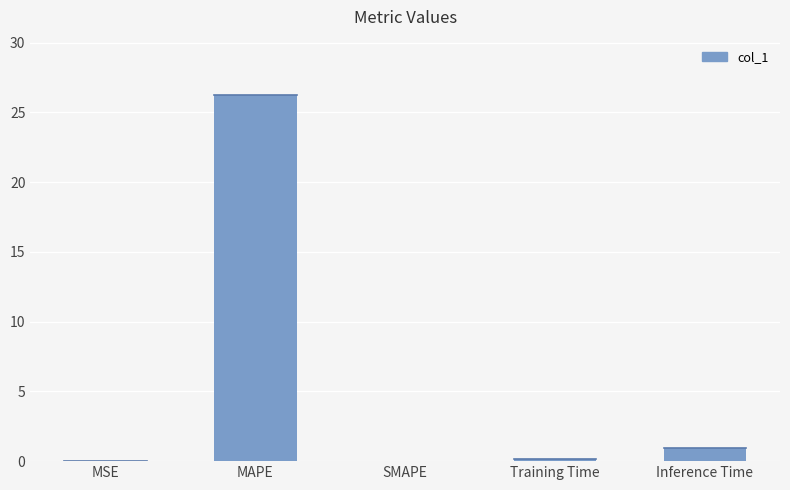

What is the maximum value shown in the chart?

26.3